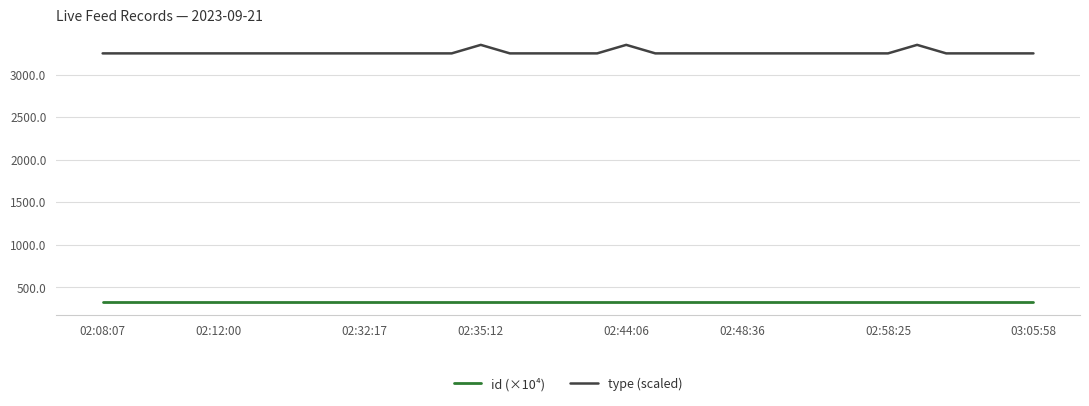

What is the highest value of the type (scaled) series?

3348.3